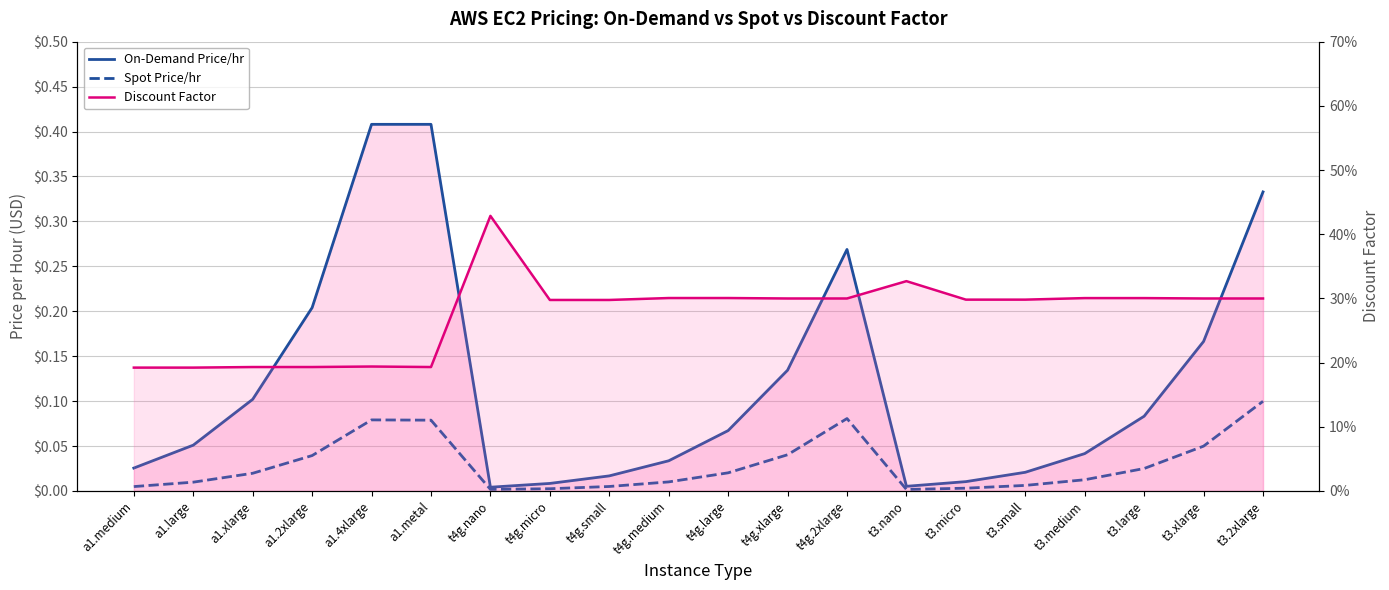

What are all the series names shown in the legend?

On-Demand Price/hr, Spot Price/hr, Discount Factor